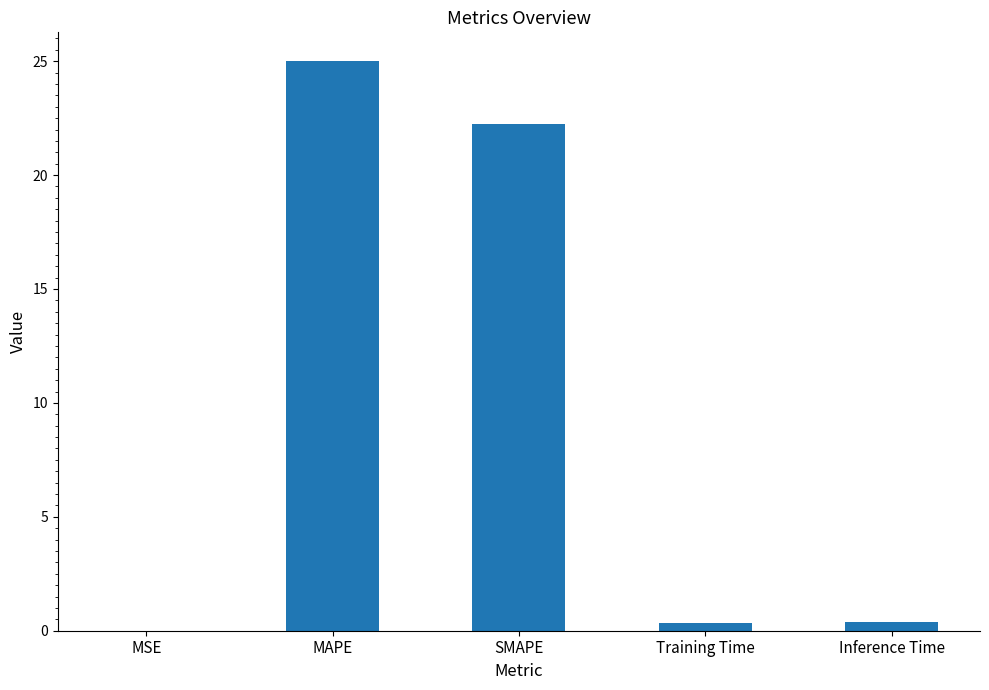

What is the sum of all values?

48.0